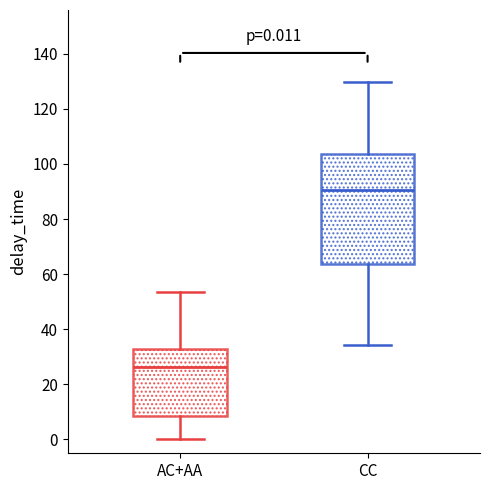

Which box has the lowest median line?

AC+AA